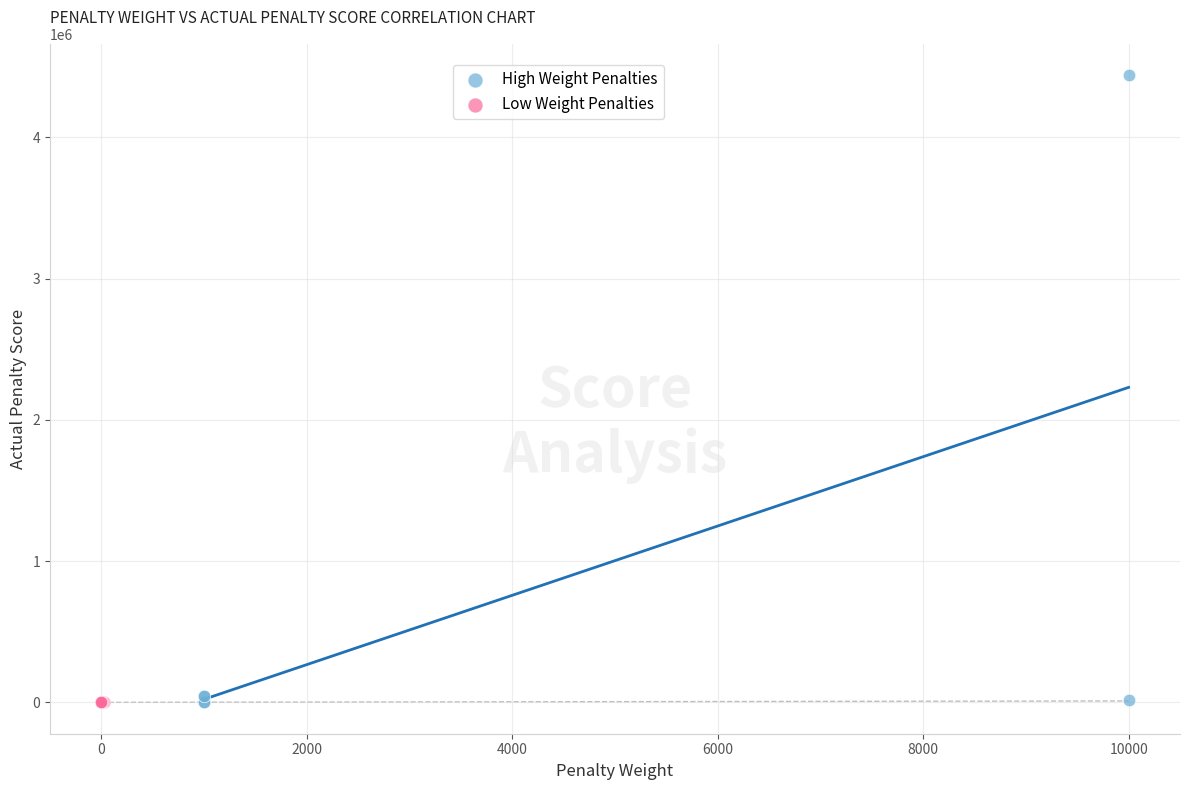

Which series reaches the maximum Y coordinate?

High Weight Penalties